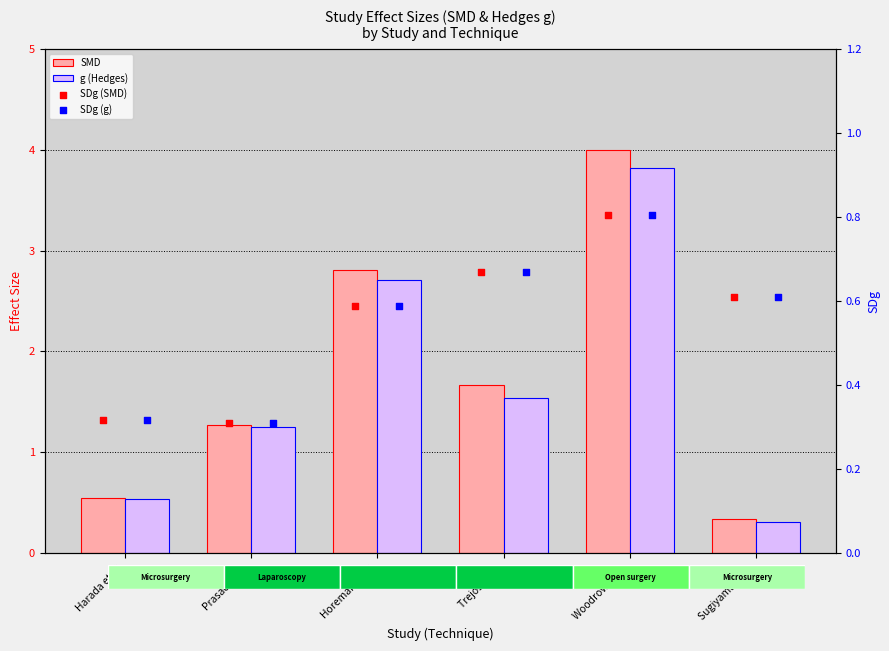

Which series reaches the maximum Y coordinate?

SMD